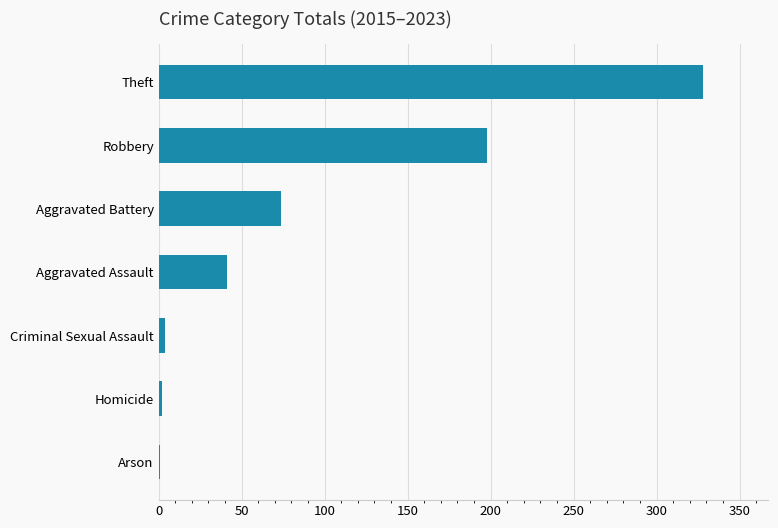

Which has a higher value, Arson or Aggravated Assault?

Aggravated Assault